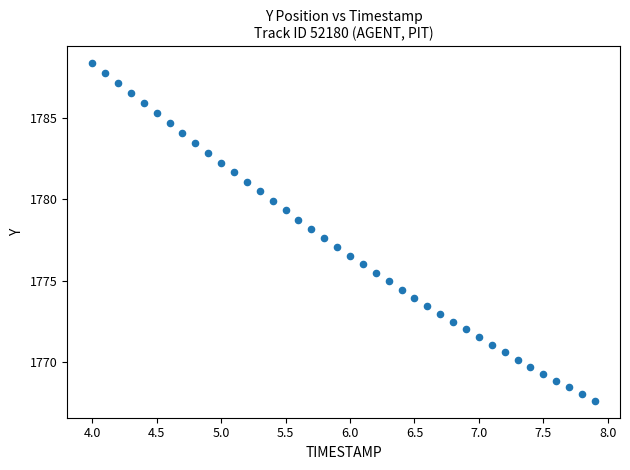

What is the range of Y values (max minus min)?

20.7